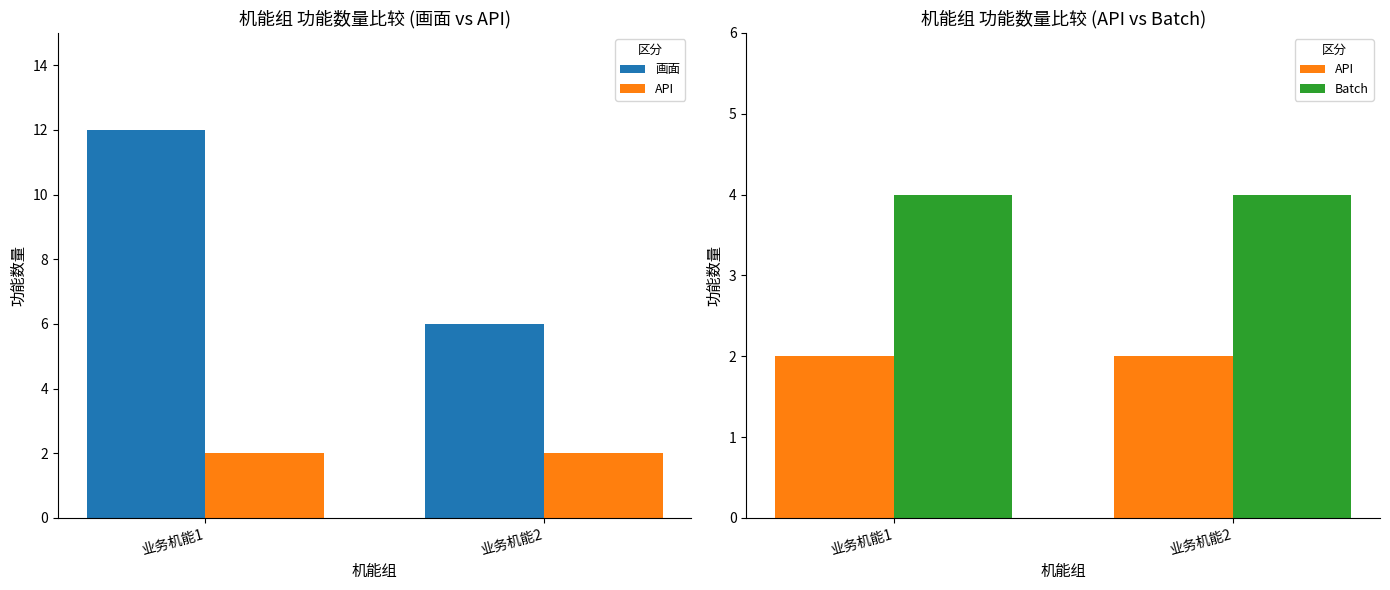

Count the number of categories in the chart.

2